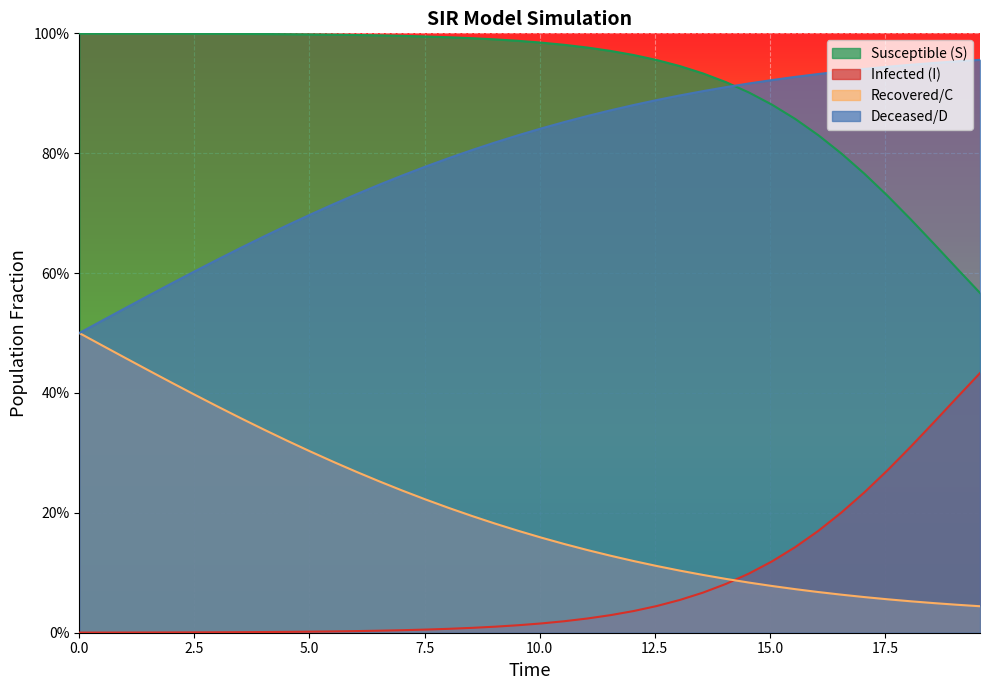

Which series has the largest total across all categories?

Susceptible (S)